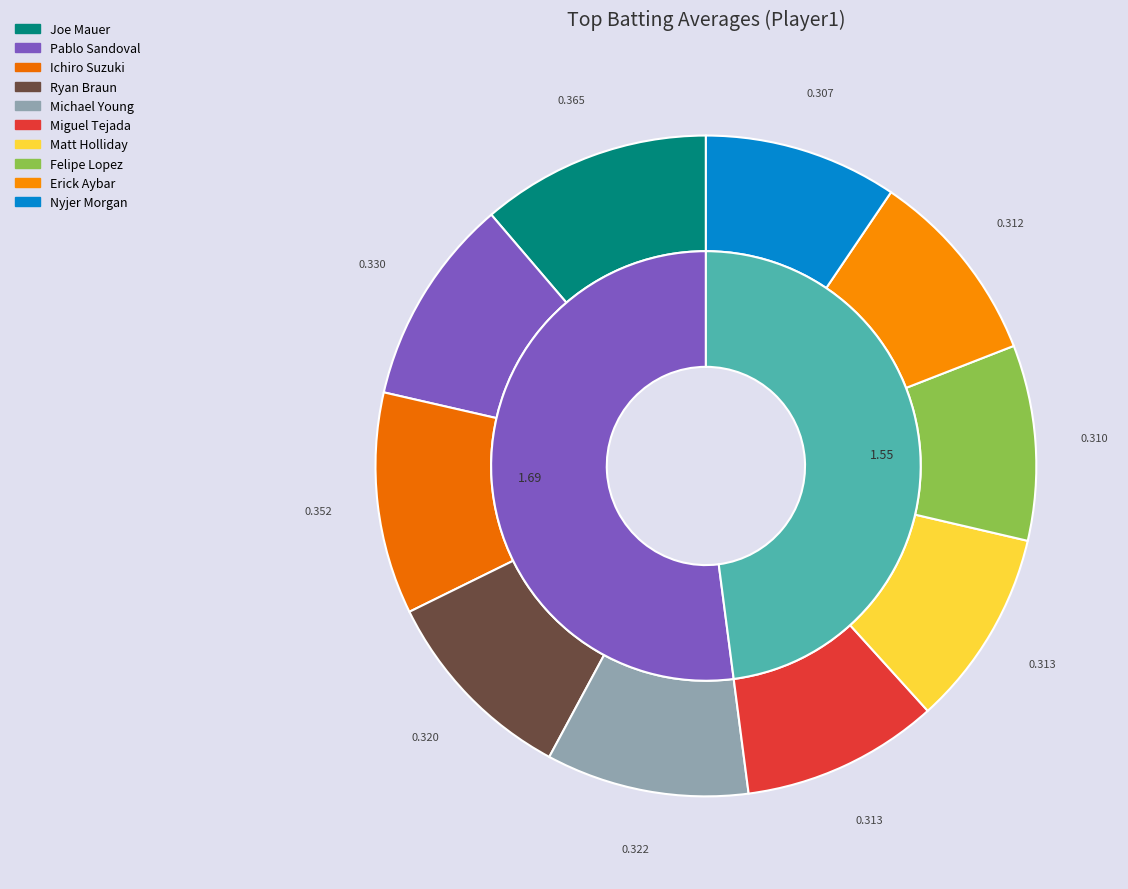

To the nearest percent, what is the average slice percentage?

10%